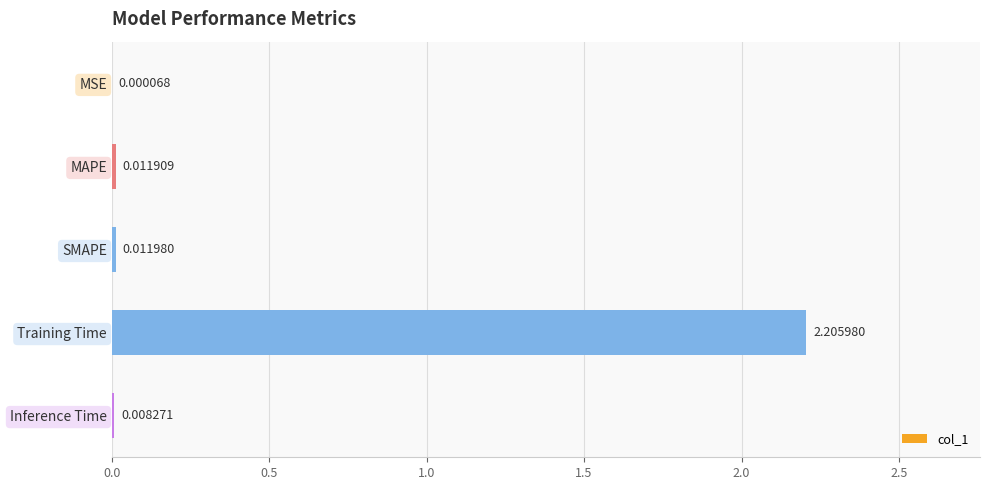

What is the sum of all values?

2.2